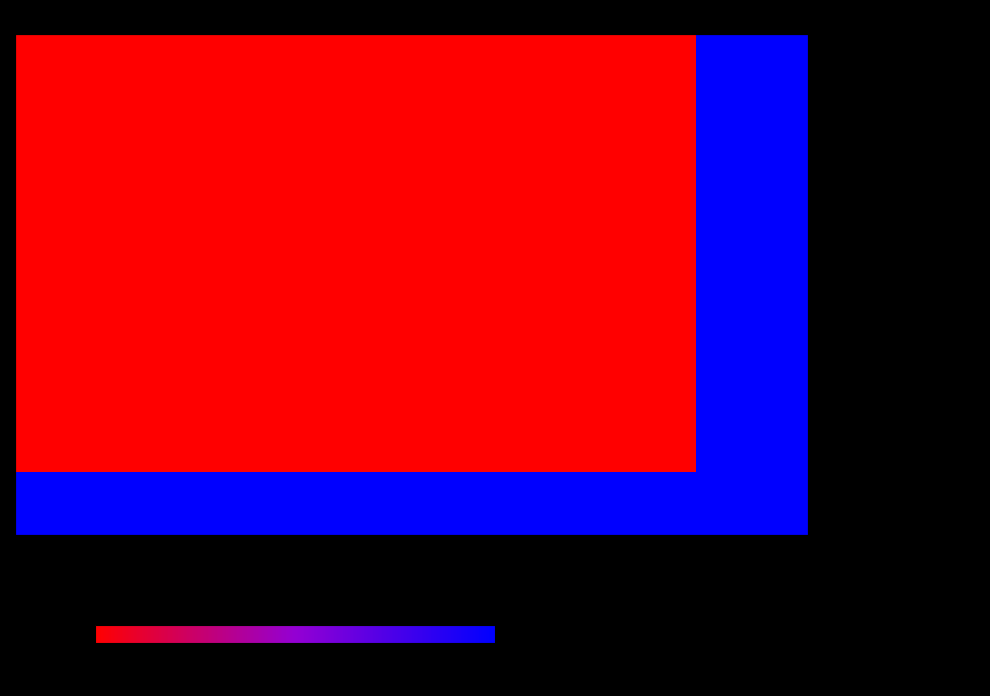

At which category is the sum across all series the highest?

6